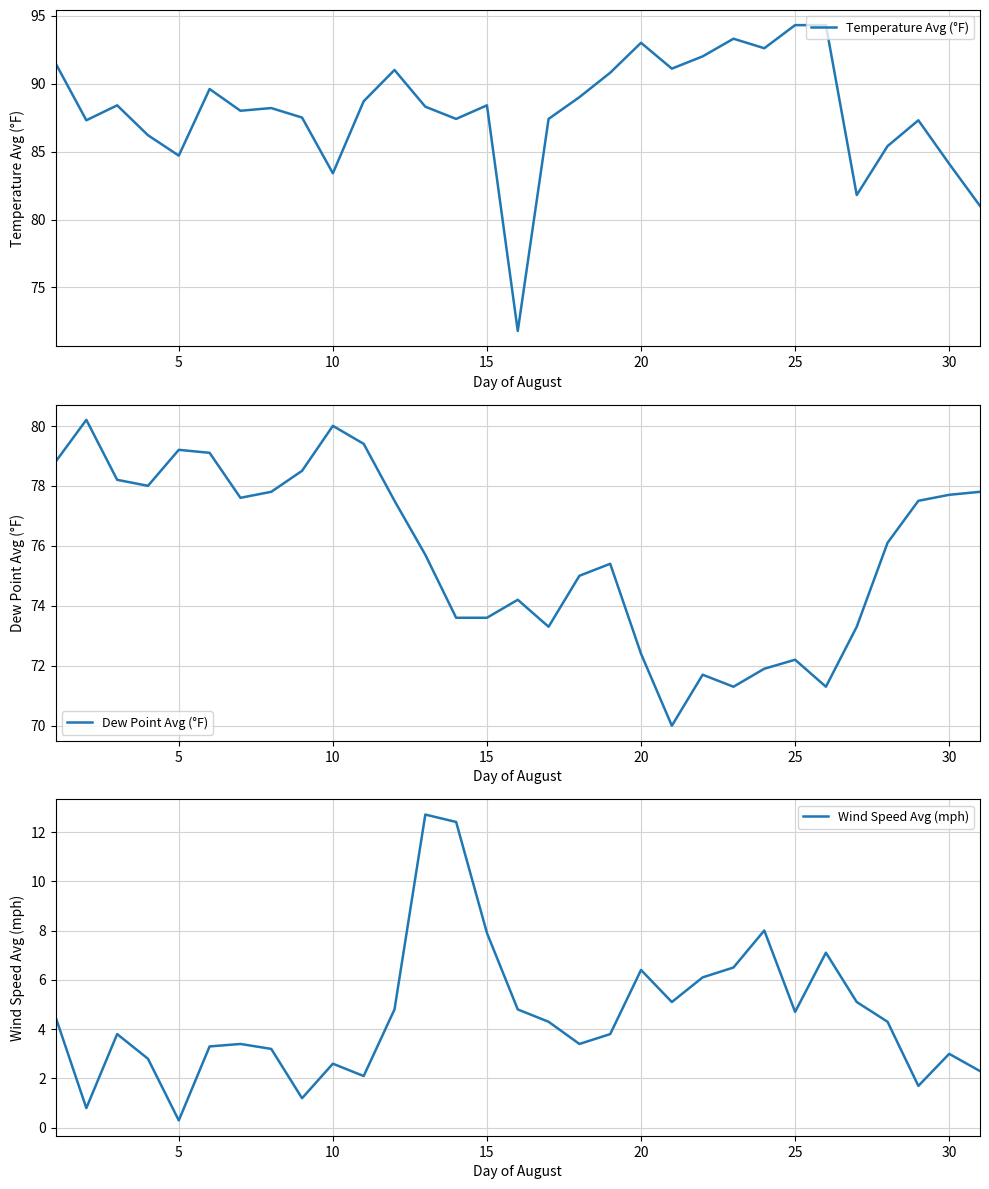

At which label is Temperature Avg (°F) closest to 83?

10